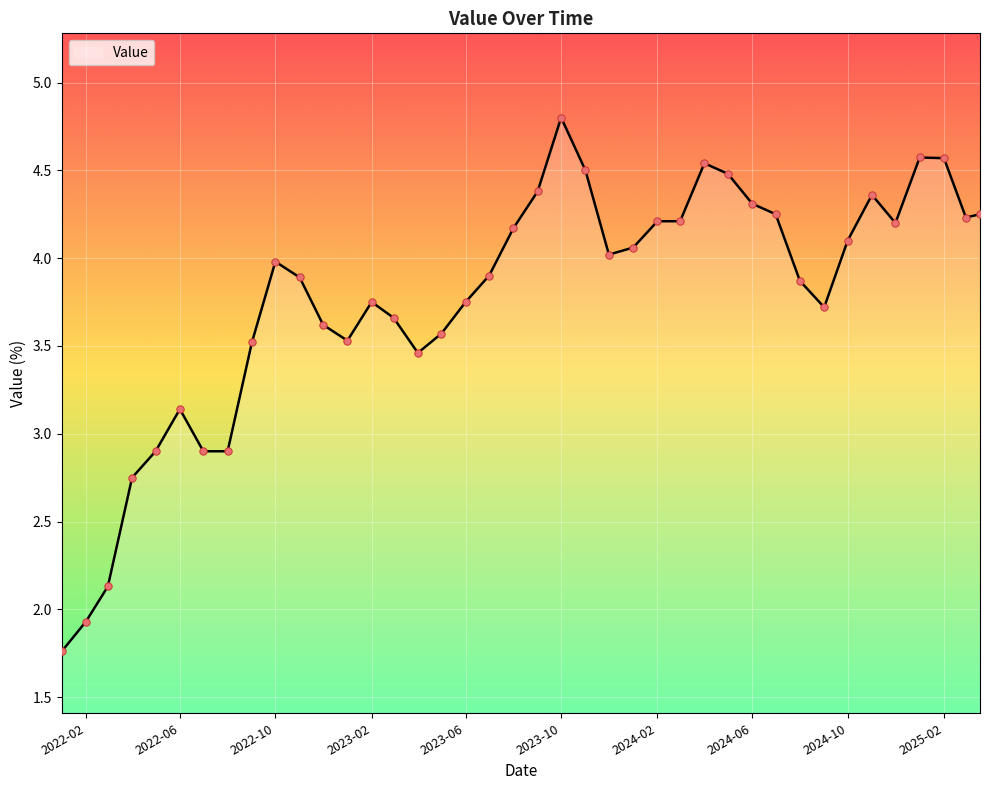

What is the difference between the maximum and minimum values?

3.0